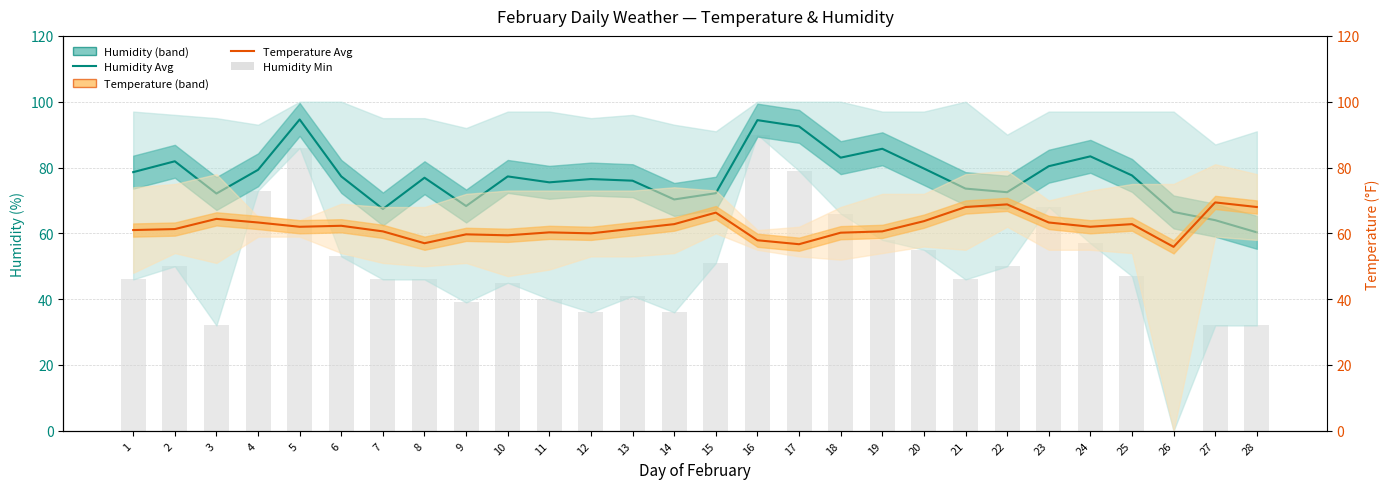

Reading right to left, list all the values displayed in this chart.

Humidity Avg: 60.3	64.0	66.5	77.6	83.4	80.4	72.5	73.6	79.7	85.7	83.0	92.5	94.4	72.2	70.3	76.0	76.5	75.5	77.3	68.3	76.9	67.4	77.3	94.6	79.3	72.1	81.9	78.6
Humidity Min bars: 32.0	32.0	0.0	47.0	57.0	68.0	50.0	46.0	55.0	58.0	66.0	79.0	90.0	51.0	36.0	41.0	36.0	40.0	45.0	39.0	46.0	46.0	53.0	86.0	73.0	32.0	50.0	46.0
Temp Avg: 68.0	69.4	55.9	62.8	62.0	63.3	68.8	68.0	63.7	60.6	60.2	56.7	57.9	66.3	62.8	61.4	60.0	60.3	59.4	59.7	57.0	60.6	62.3	62.0	63.3	64.4	61.3	61.0